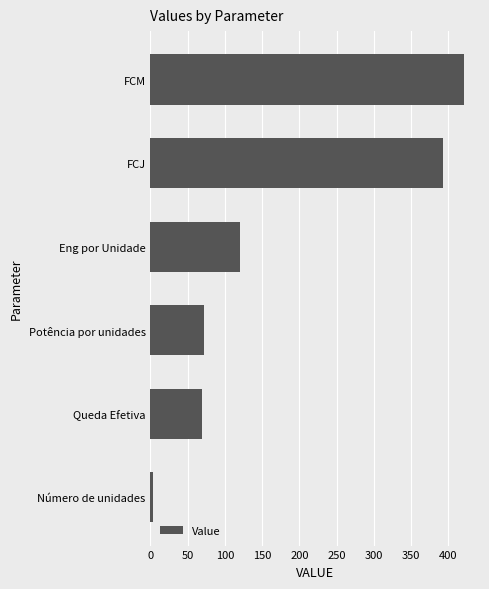

At which label is the value closest to 212?

Eng por Unidade